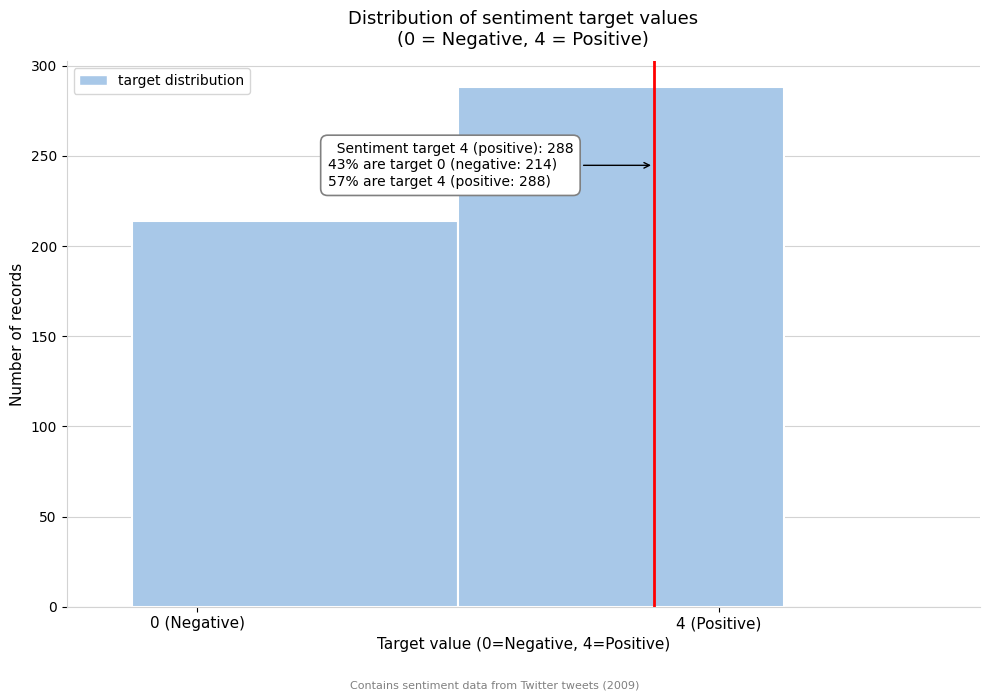

Reading left to right, extract all data points from this chart.

0 (Negative)=214	4 (Positive)=288